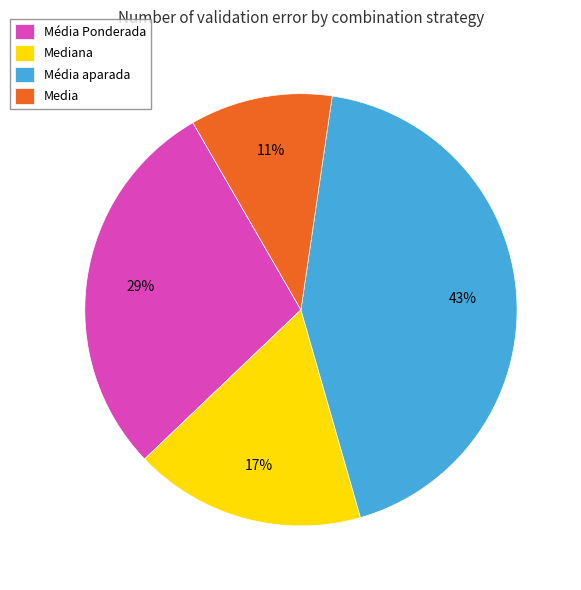

Count the number of slices in the pie.

4